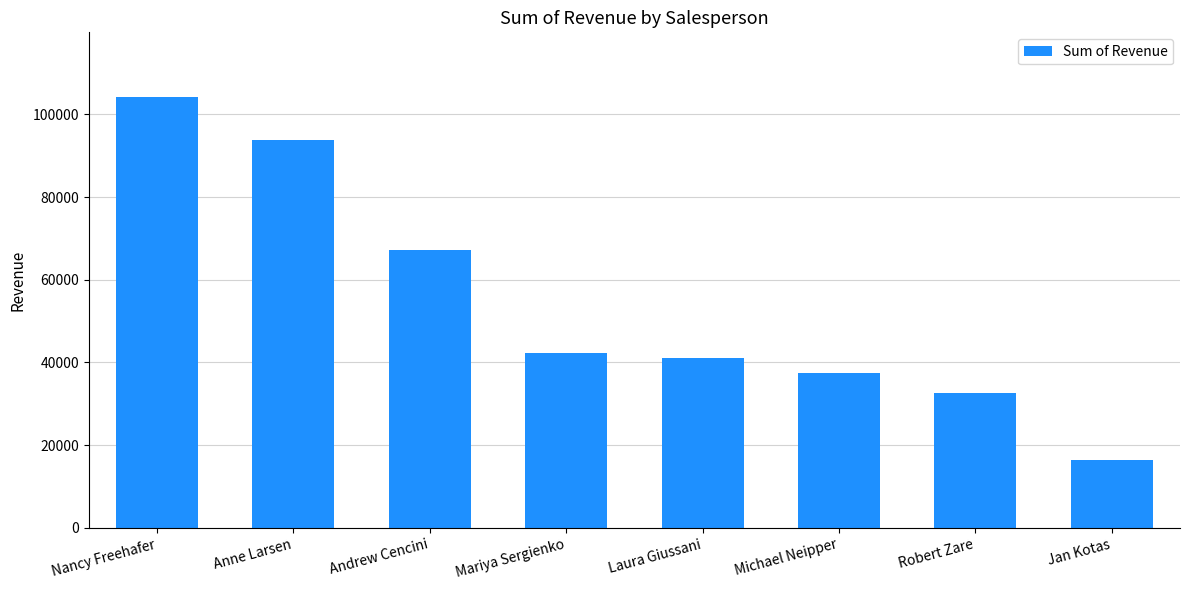

Rank the categories by value from lowest to highest.

Jan Kotas, Robert Zare, Michael Neipper, Laura Giussani, Mariya Sergienko, Andrew Cencini, Anne Larsen, Nancy Freehafer